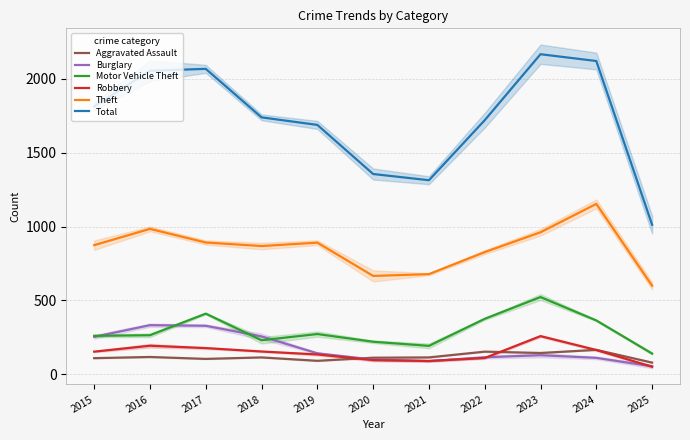

What is the total value across all series at 2018?

3364